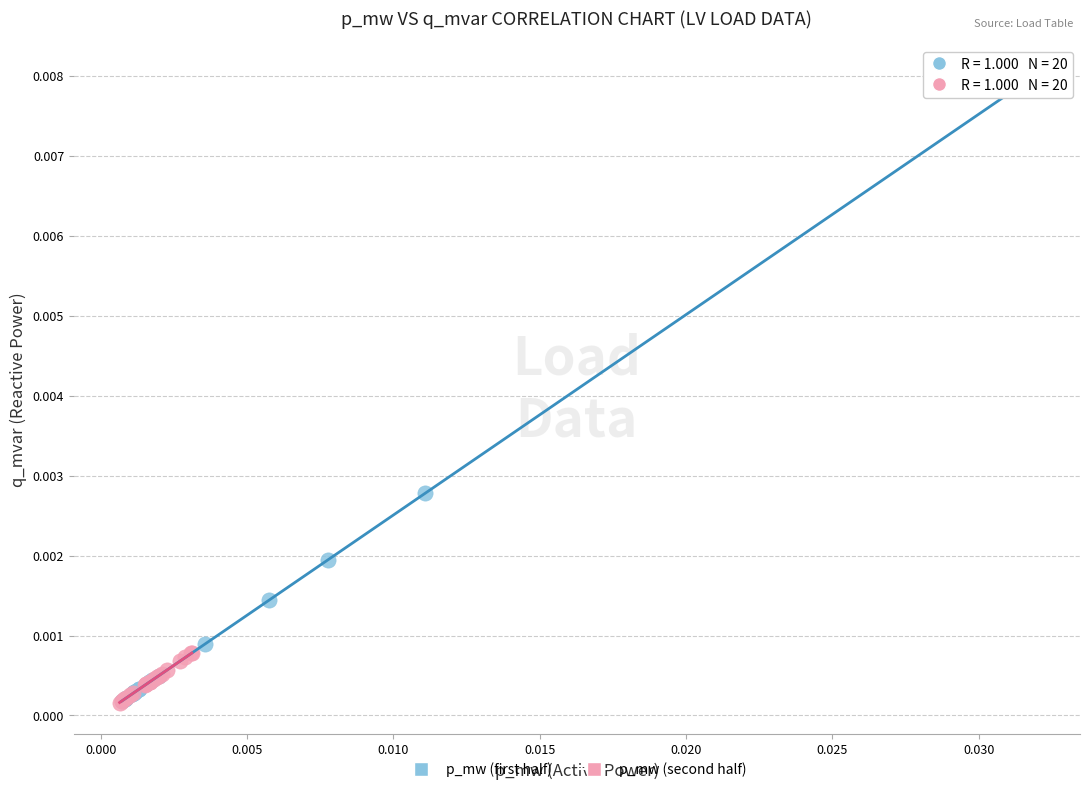

What are all the series names shown in the legend?

p_mw (first half), p_mw (second half)